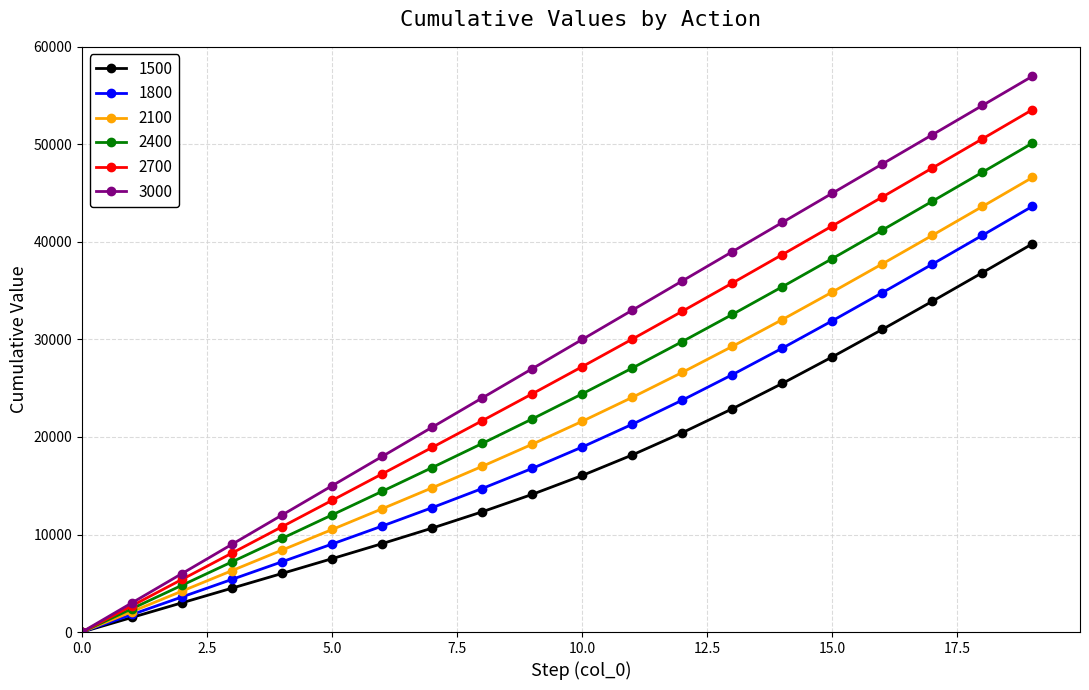

True or false: 1500 has more than 0 points higher than both neighbors.

False